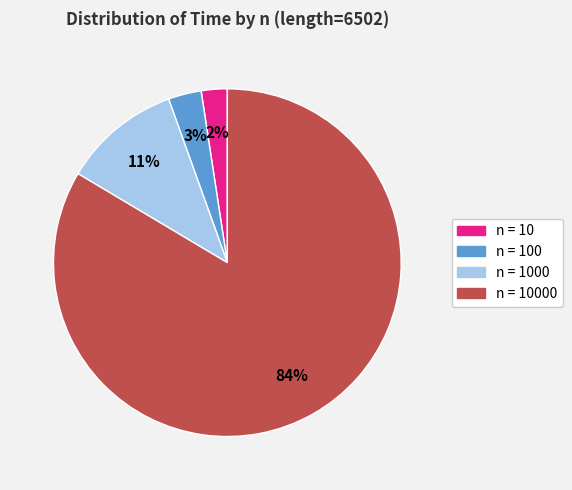

Which category has the biggest portion of the pie?

n = 10000